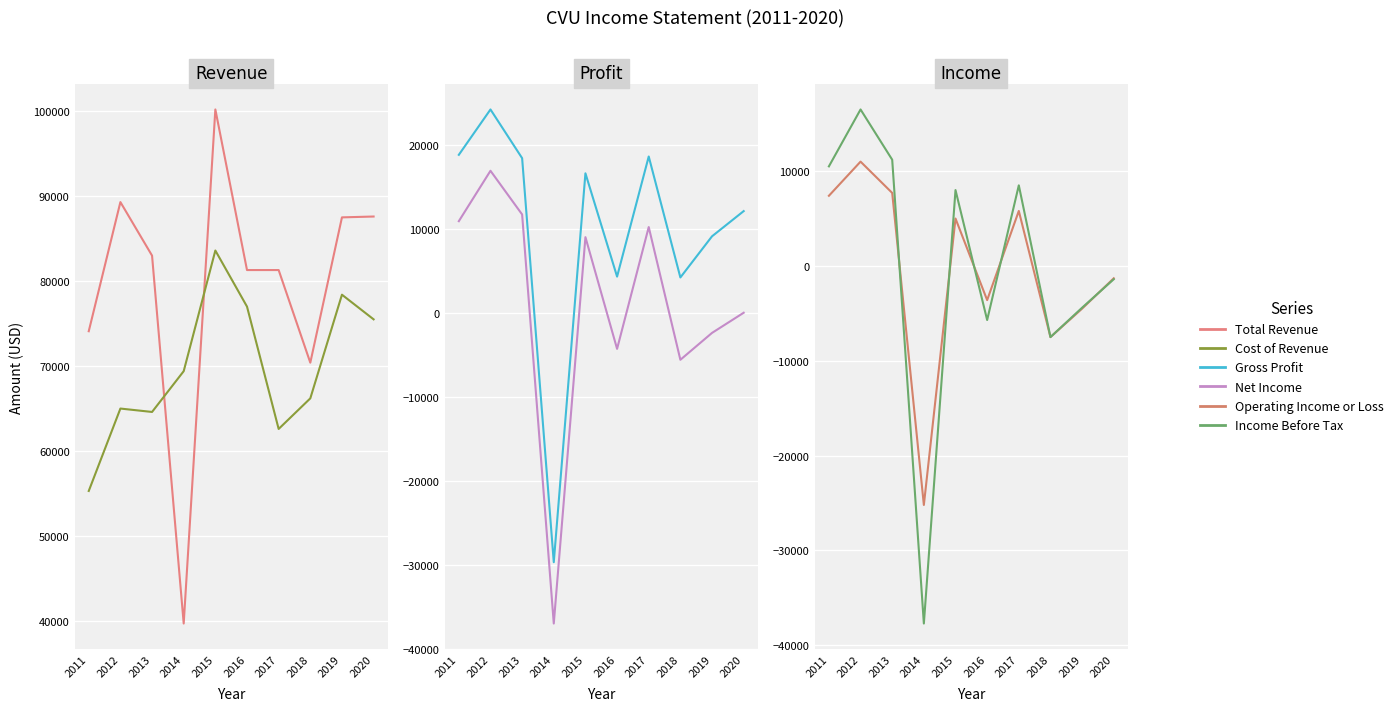

Reading left to right, what are all the values shown in this chart?

Total Revenue: 74100	89300	83000	39700	100200	81300	81300	70400	87500	87600
Cost of Revenue: 55300	65000	64600	69400	83600	77000	62600	66200	78400	75500
Gross Profit: 18800	24200	18400	-29700	16600	4300	18600	4200	9100	12100
Operating Income or Loss: 10900	16900	11700	-37000	9000	-4300	10200	-5600	-2400	0
Net Income: 7400	11000	7700	-25200	5000	-3600	5800	-7500	-4500	-1300
Income Before Tax: 10500	16500	11200	-37700	8000	-5700	8500	-7500	-4400	-1400